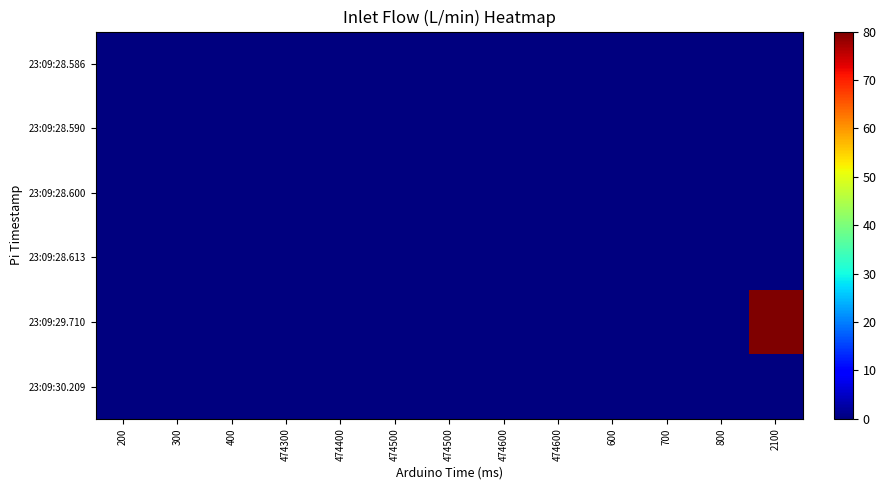

At how many categories does at least one series exceed 18?

1